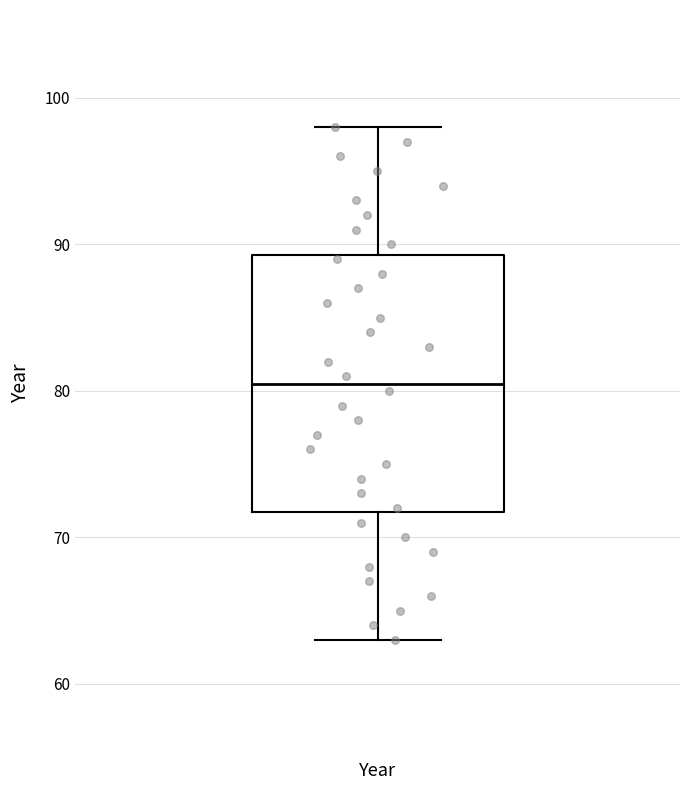

Where does the median line of the box for Year sit on the y-axis? The values are not printed on the chart, so give them approximately, as read against the axis.

81